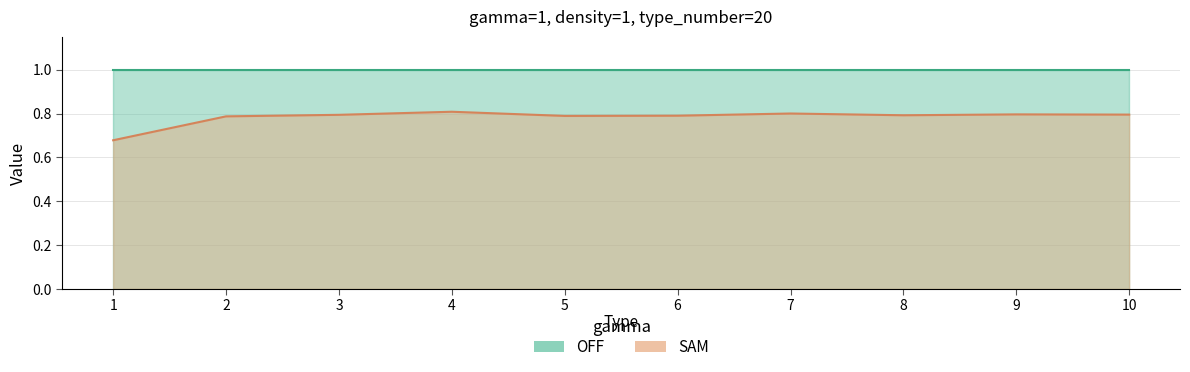

At which label is the value closest to 0?

1